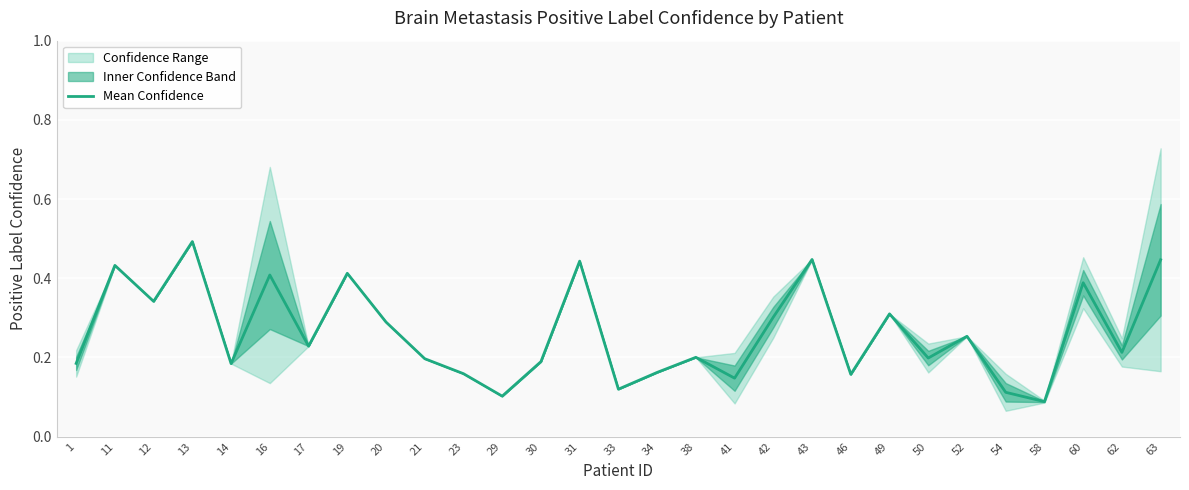

What is the greatest value displayed?

0.5